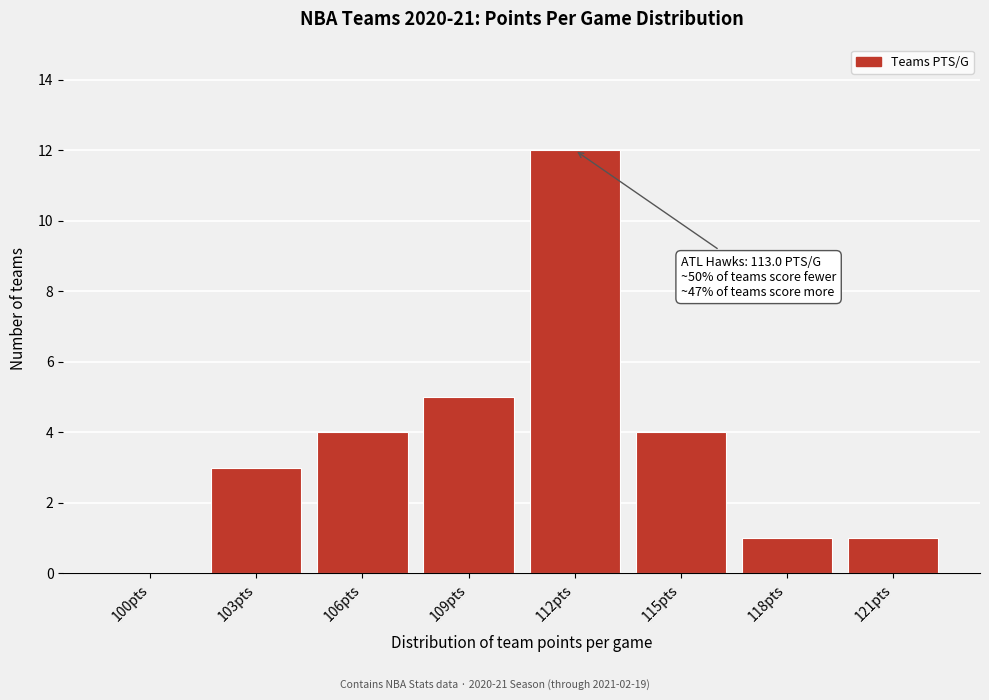

Reading right to left, extract all data points from this chart.

121pts=1	118pts=1	115pts=4	112pts=12	109pts=5	106pts=4	103pts=3	100pts=0